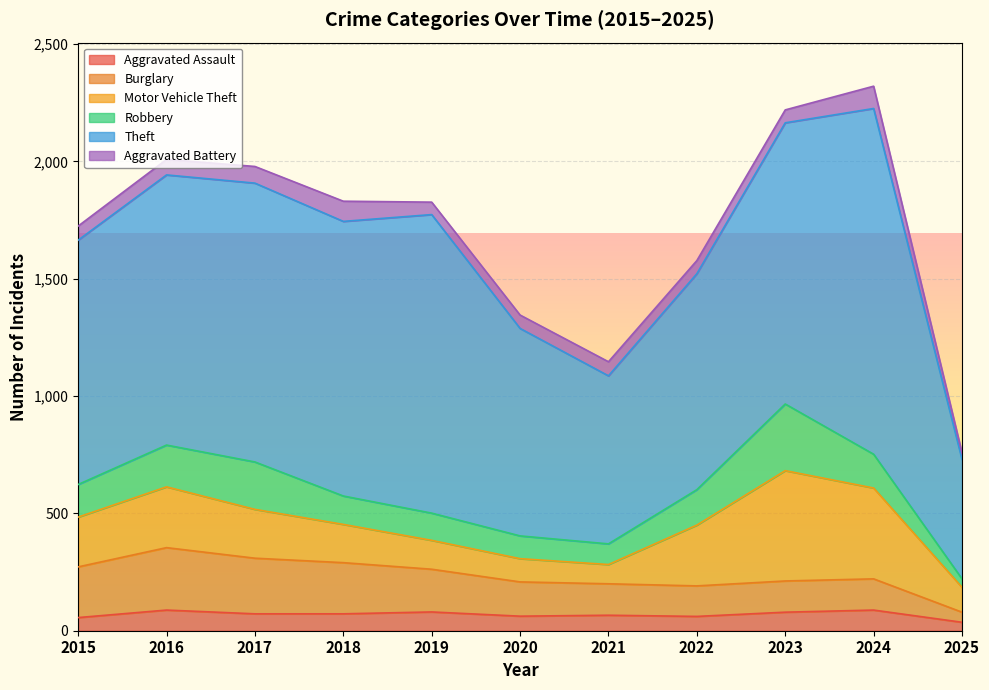

What is the difference between the second highest and minimum values in the Aggravated Battery series?

58